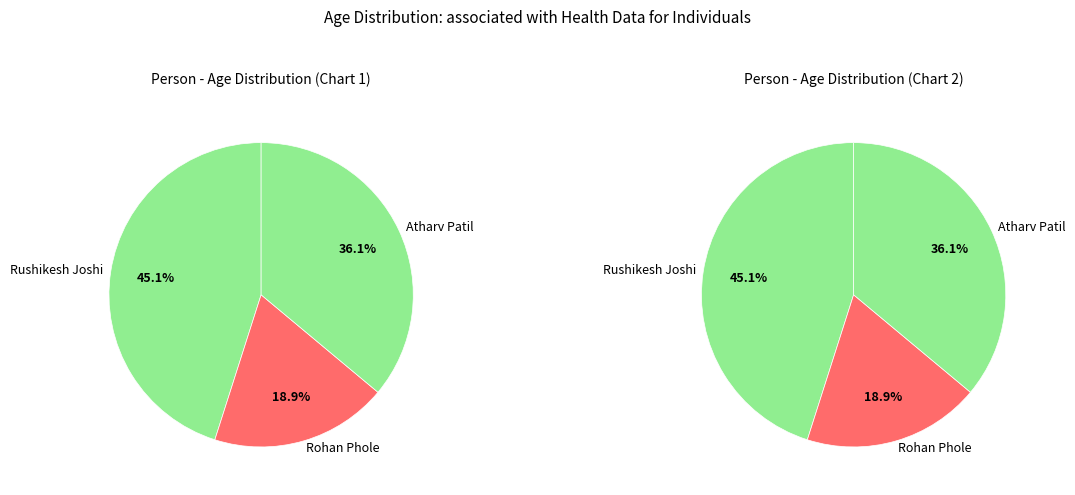

Which slice is the smallest?

Rohan Phole